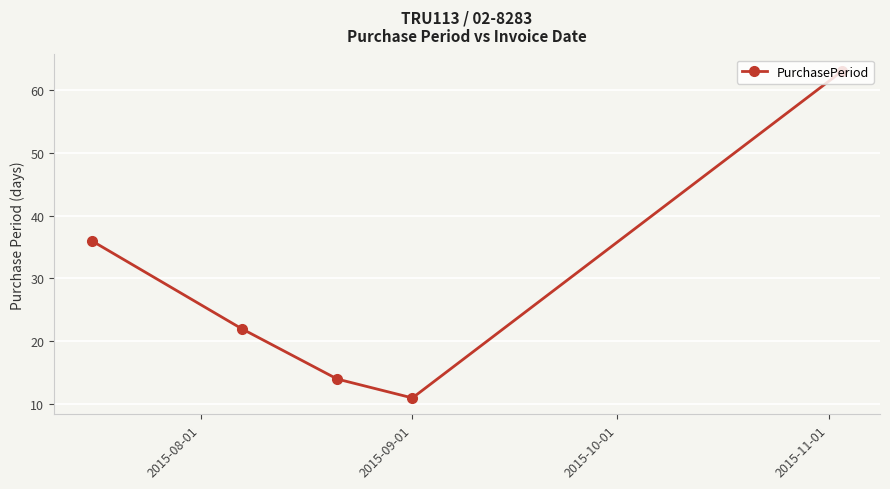

Reading left to right, what are all the values shown in this chart?

36	22	14	11	63